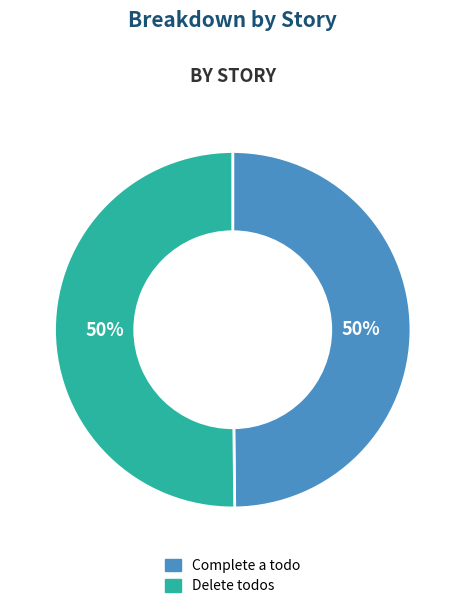

Is the sum of Complete a todo and Delete todos greater than half?

Yes